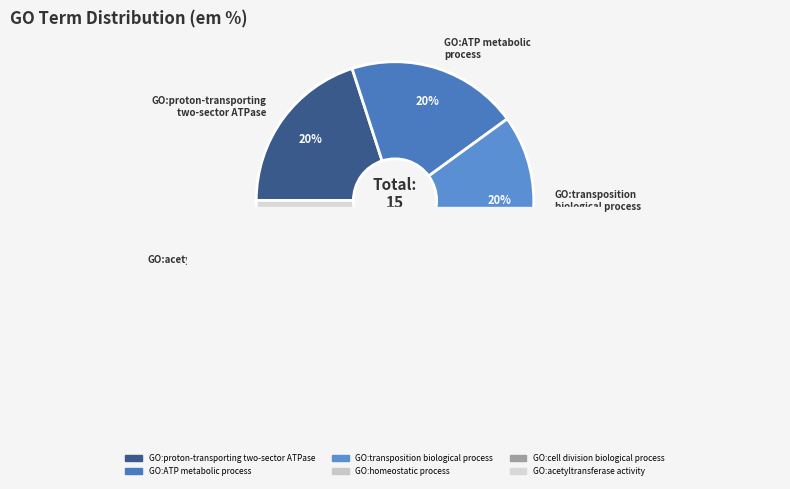

How many slices are in this pie chart?

6